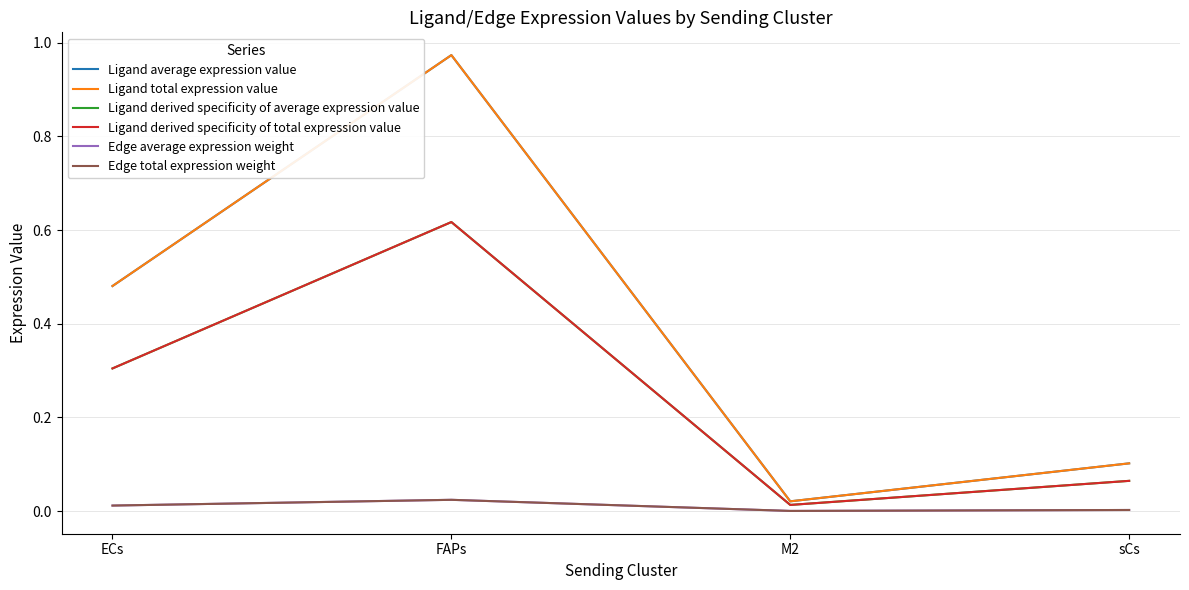

At which category does Edge average expression weight reach its first local valley?

M2